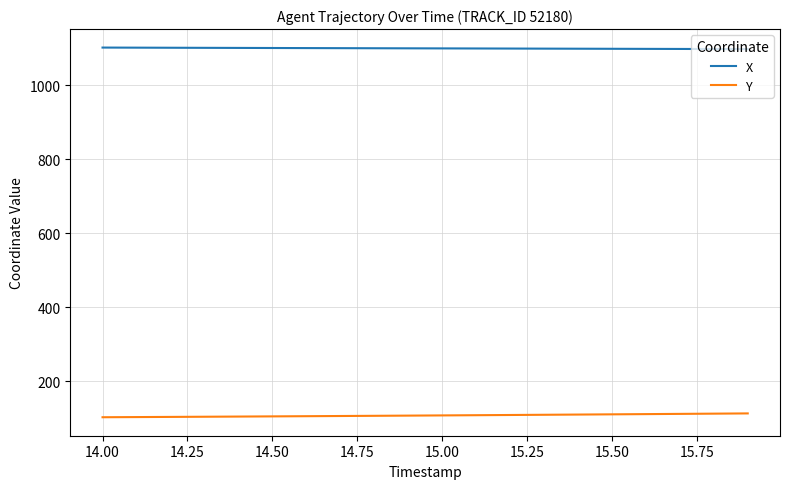

Rank the series by their maximum value, from highest to lowest.

X, Y